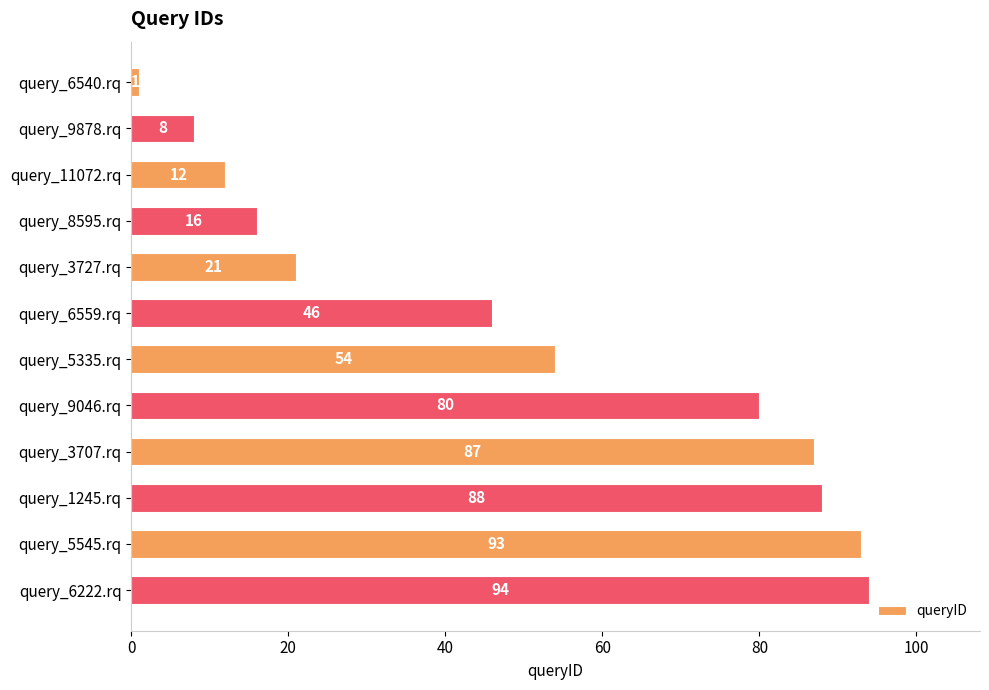

List the labels in order of value, largest first.

query_6222.rq, query_5545.rq, query_1245.rq, query_3707.rq, query_9046.rq, query_5335.rq, query_6559.rq, query_3727.rq, query_8595.rq, query_11072.rq, query_9878.rq, query_6540.rq